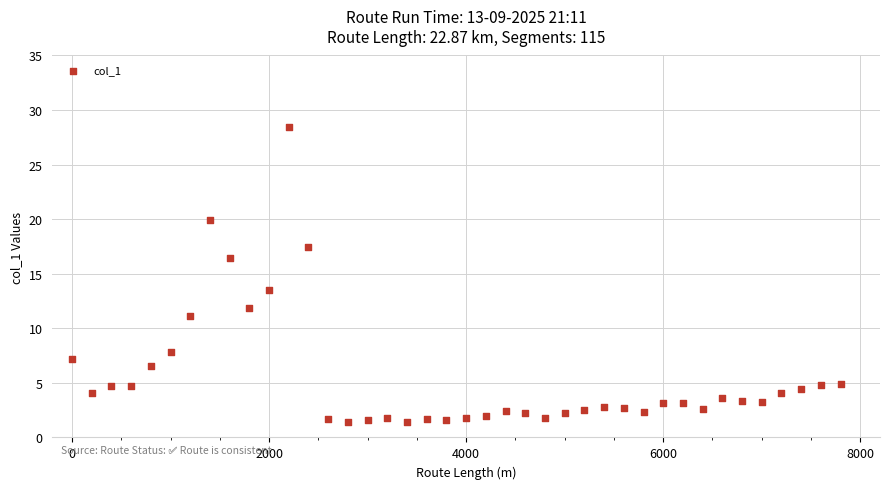

What is the range of X values (max minus min)?

7800.0